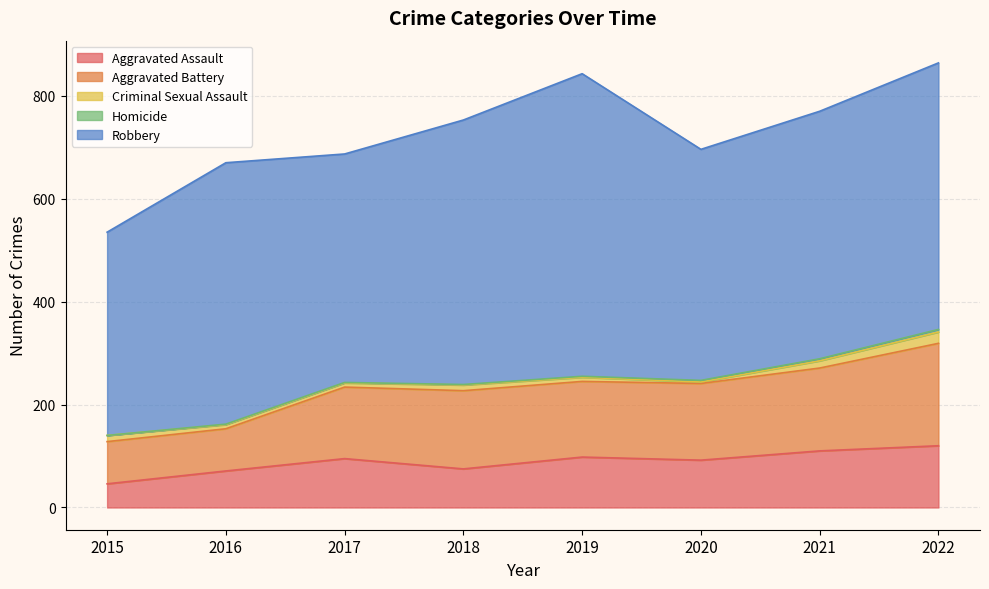

True or false: Aggravated Assault and Robbery cross at least once.

False